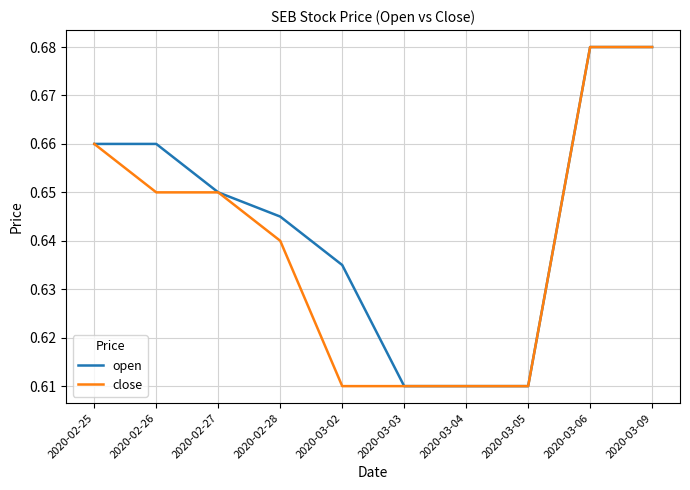

True or false: open has a value of 1.0 at 2020-03-05.

False